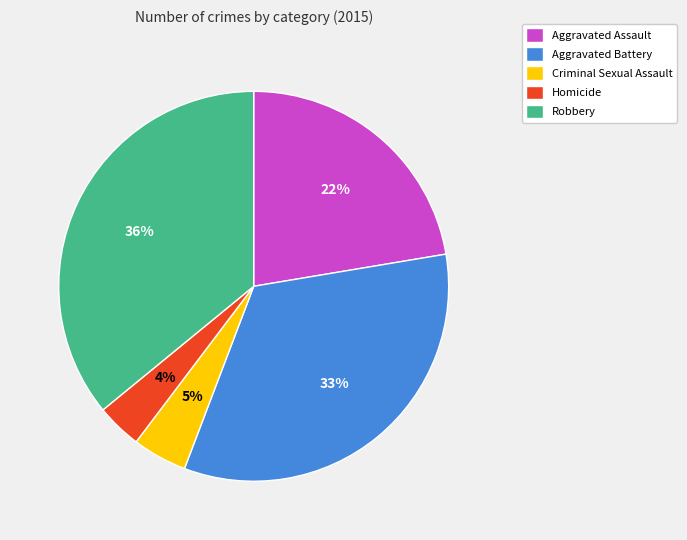

To the nearest percent, what percentage of the pie is Robbery?

36%